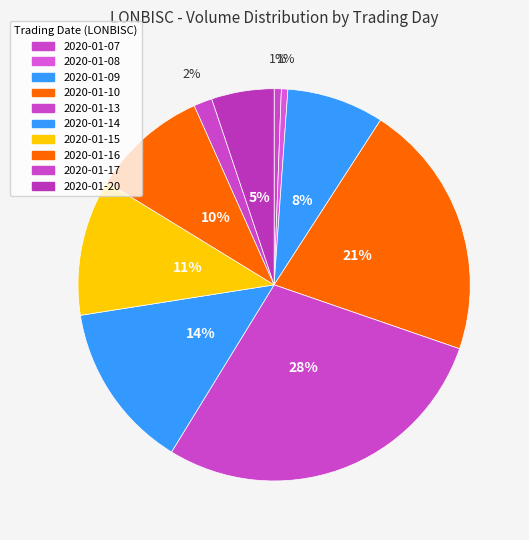

How many slices are in this pie chart?

10